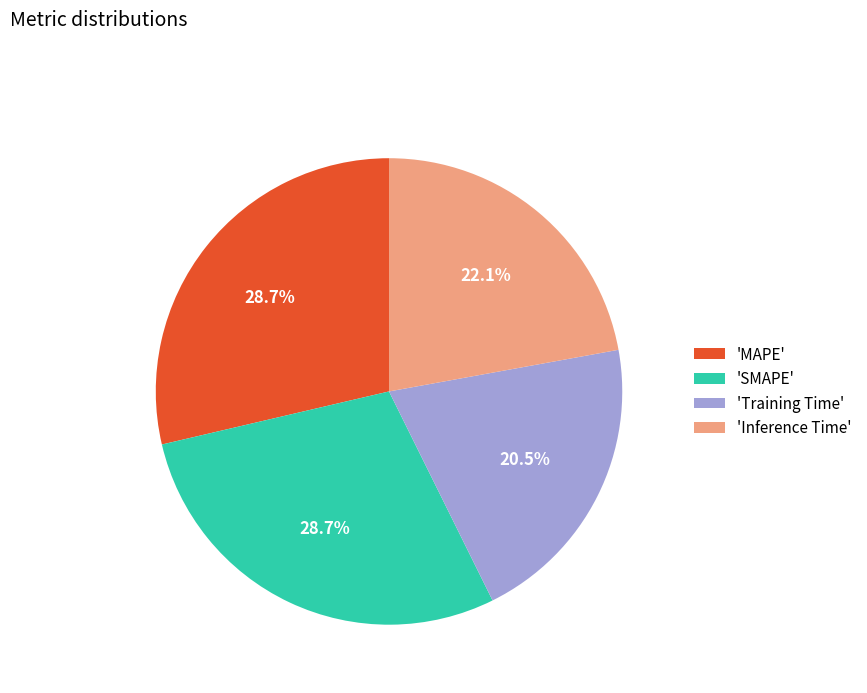

What is the total percentage of 'Inference Time' and 'MAPE'?

50.8%